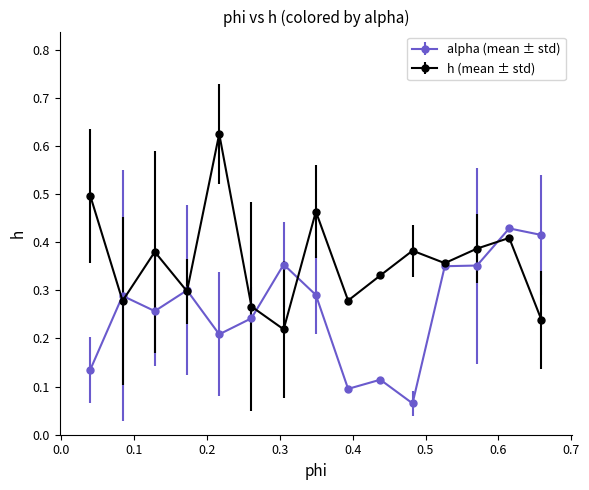

What are all the series names shown in the legend?

alpha (mean ± std), h (mean ± std)